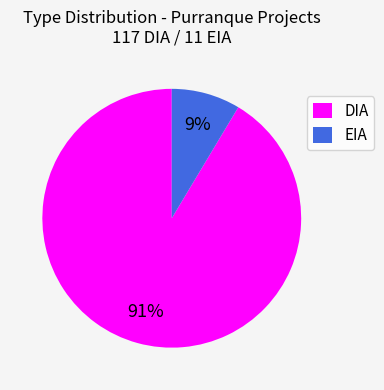

To the nearest percent, what is the combined percentage of EIA and DIA?

100%